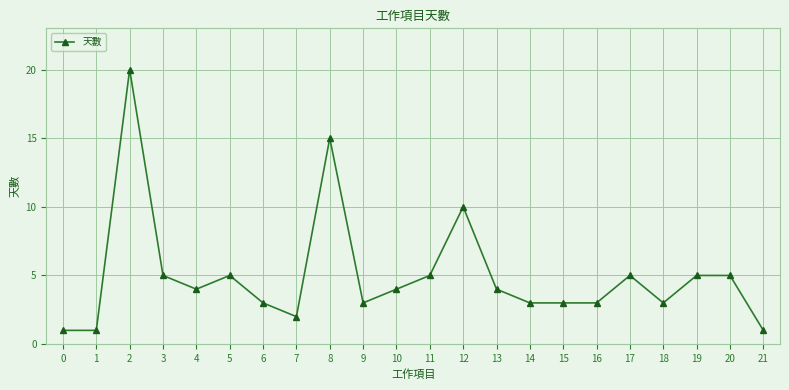

Does the chart display data point markers on the line(s)?

Yes